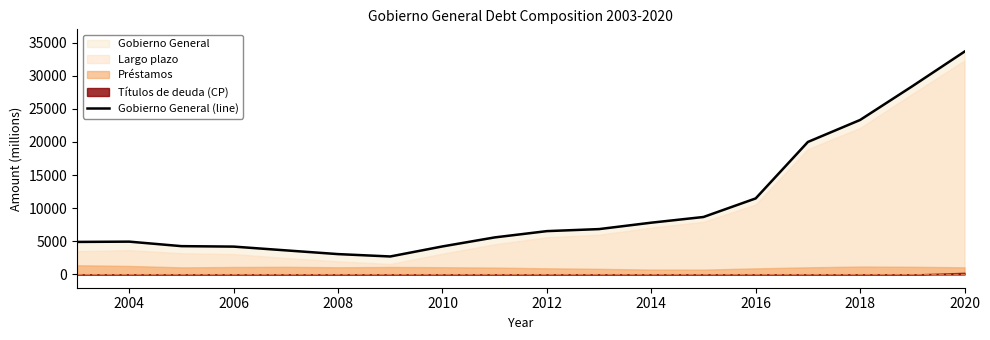

The value of Gobierno General (line) at 2010 is 6475. True or false?

False